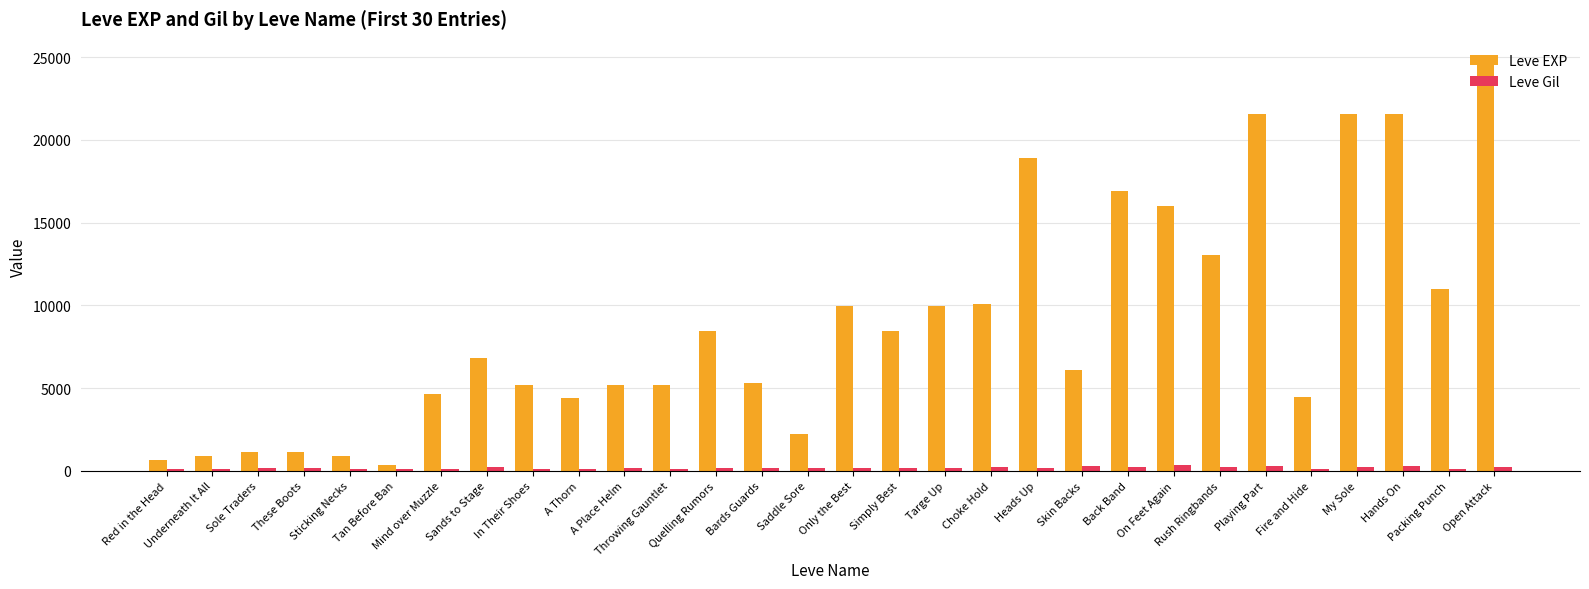

What is the label of the 14th bar from the left?

Bards Guards